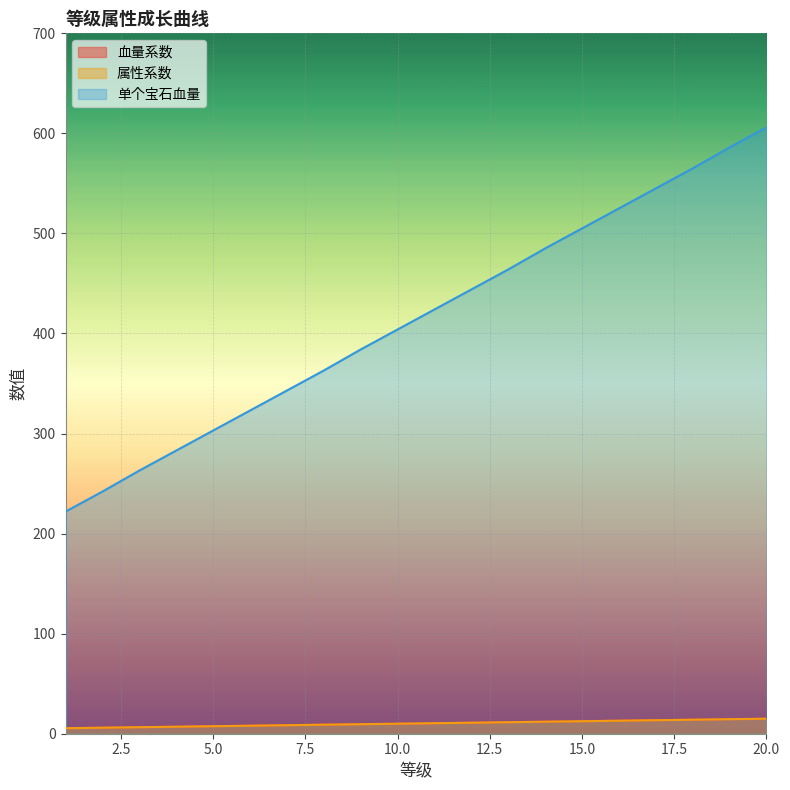

At which label is 属性系数 closest to 10?

10